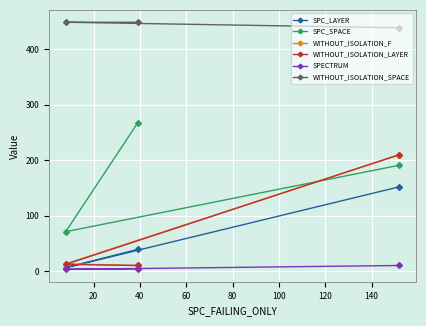

How many series are shown in this chart?

6